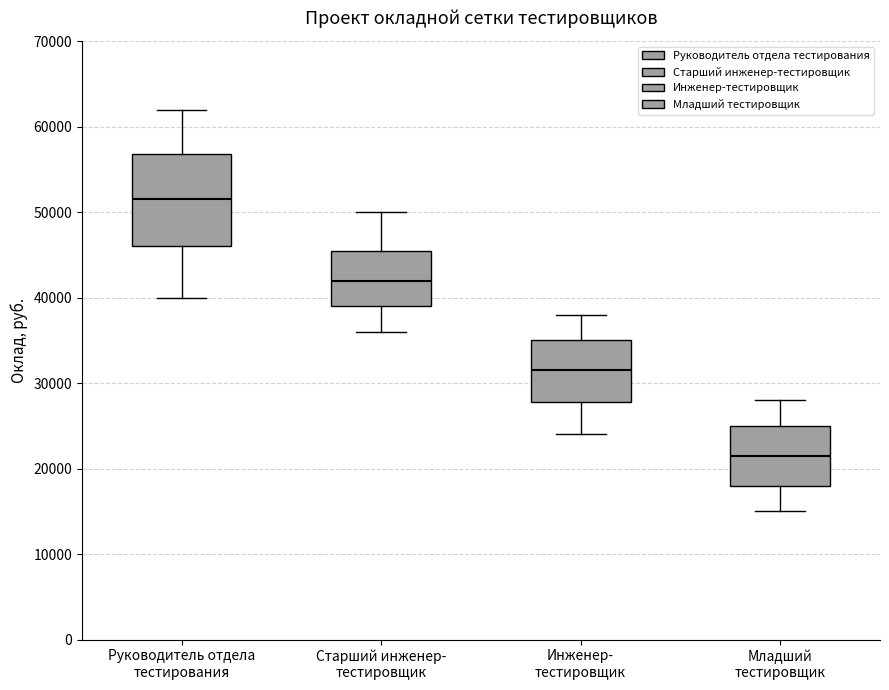

Reading left to right, transcribe this box plot: for each box, give where its median line is, the range the box spans, and where its two whiskers end, as read against the y-axis. The values are not printed on the chart, so give them approximately, as read against the axis.

Руководитель отдела тестирования: median 52000, box 46000 to 57000, whiskers 40000 to 62000
Старший инженер- тестировщик: median 42000, box 39000 to 46000, whiskers 36000 to 50000
Инженер- тестировщик: median 32000, box 28000 to 35000, whiskers 24000 to 38000
Младший тестировщик: median 22000, box 18000 to 25000, whiskers 15000 to 28000